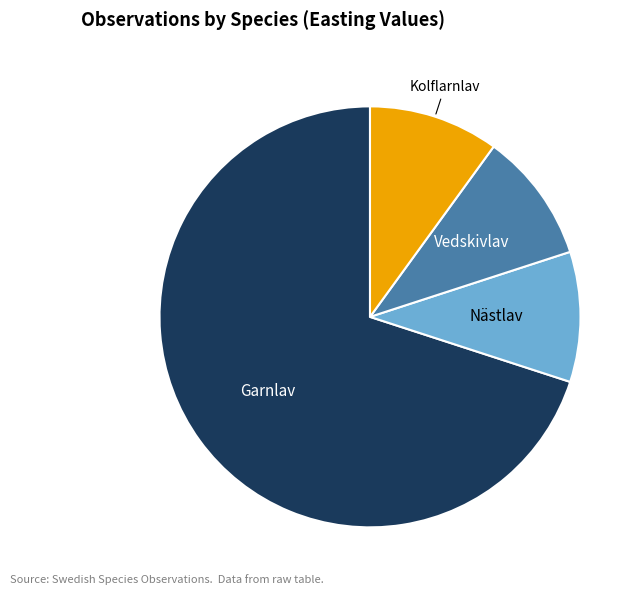

Is there any slice that represents more than half of the pie?

Yes